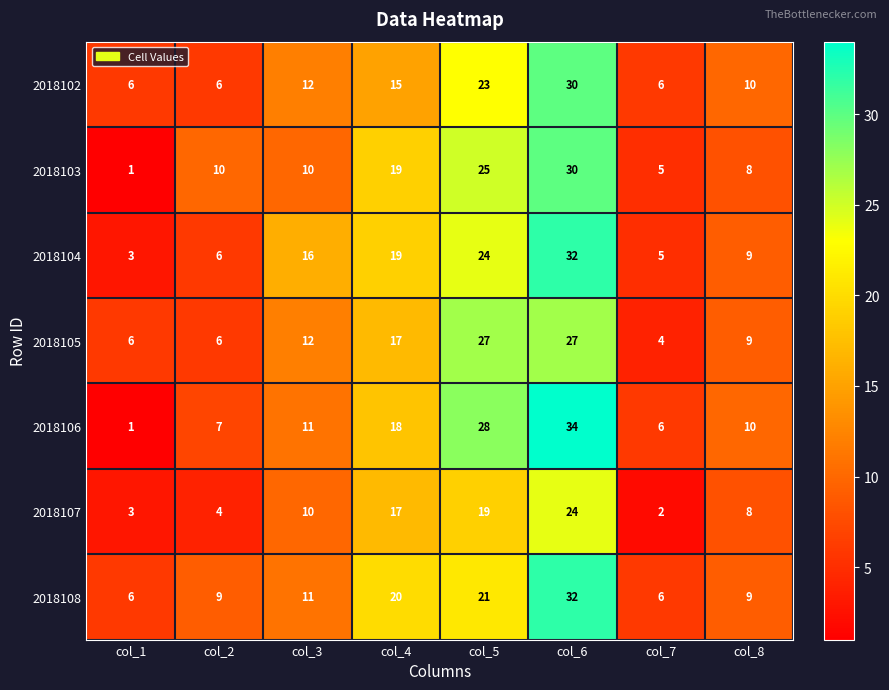

The value of 2018105 at col_6 is 27. True or false?

True